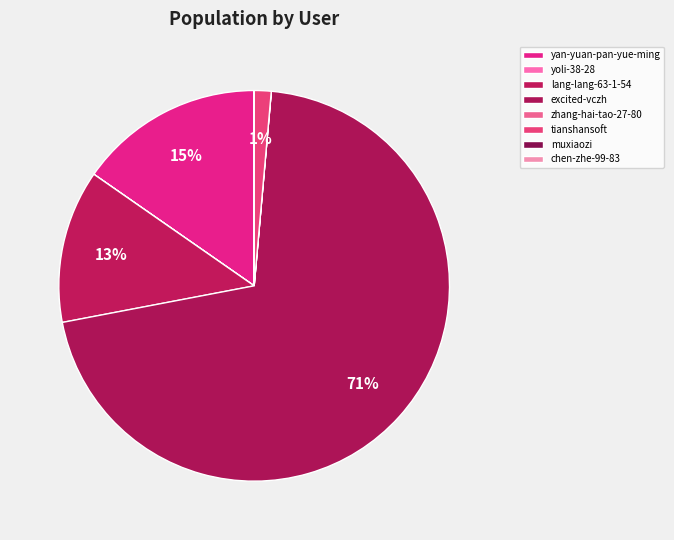

The yoli-38-28 slice represents 1% of the pie. True or false?

False